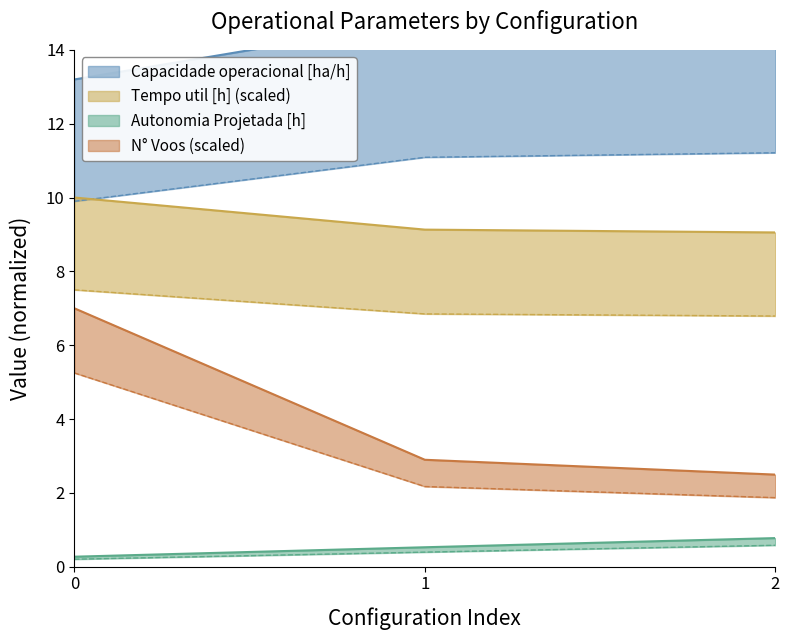

Between 0 and 2, which series saw the biggest shift?

N Voos